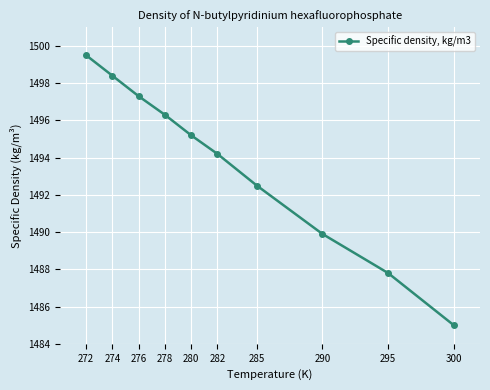

List the labels in order of value, smallest first.

300, 295, 290, 285, 282, 280, 278, 276, 274, 272